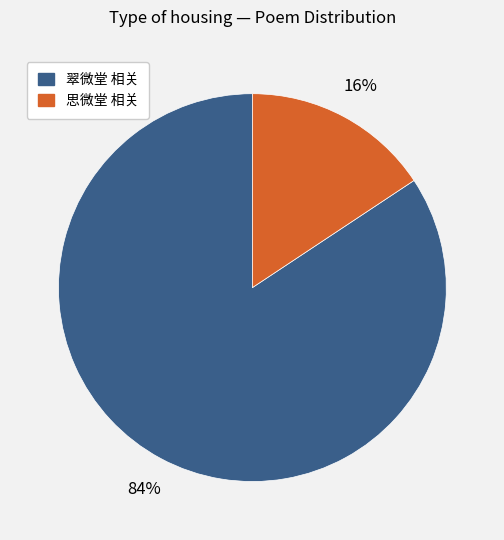

To the nearest percent, what is the average slice percentage?

50%